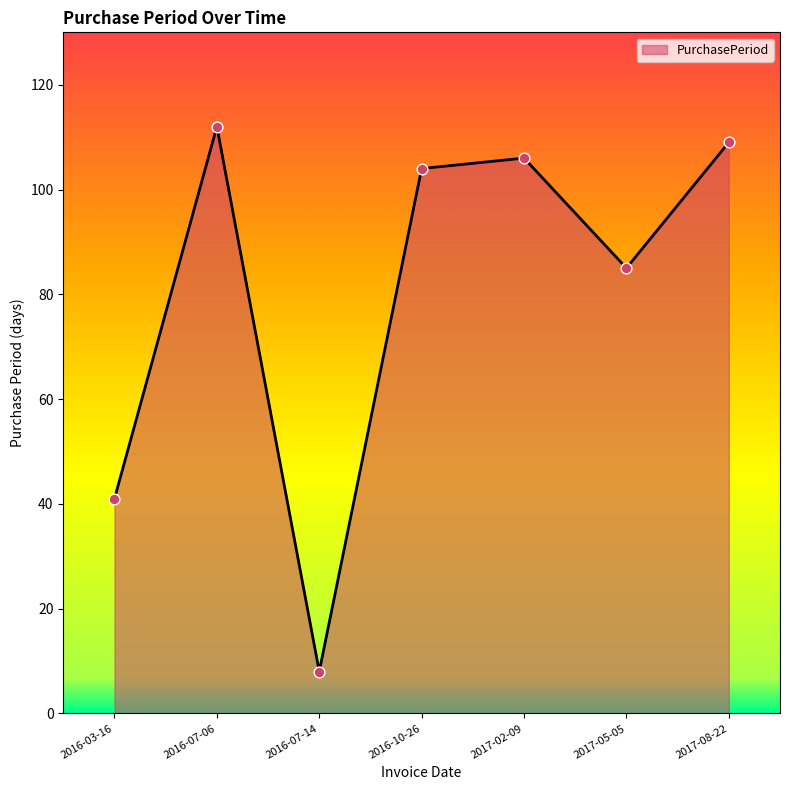

What is the change in value from 2016-07-14 to 2016-10-26?

+96